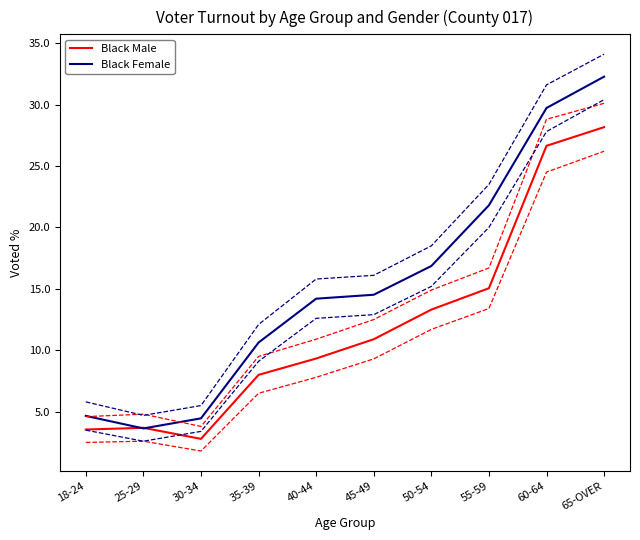

True or false: Black Female has more than 1 points higher than both neighbors.

False